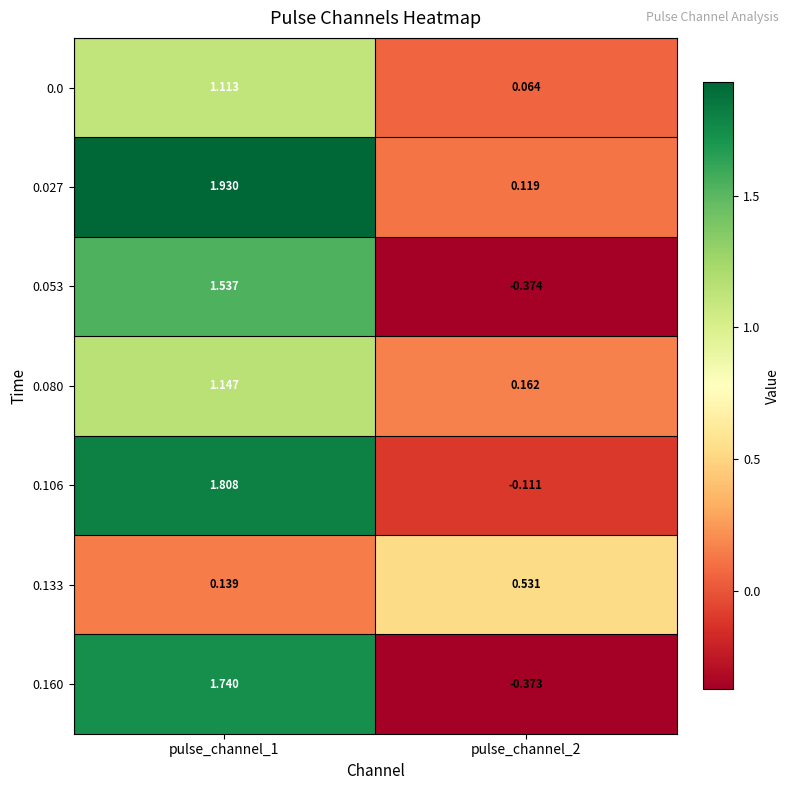

Is the value of 0.027 at pulse_channel_2 greater than the value of 0.080 at pulse_channel_1?

No